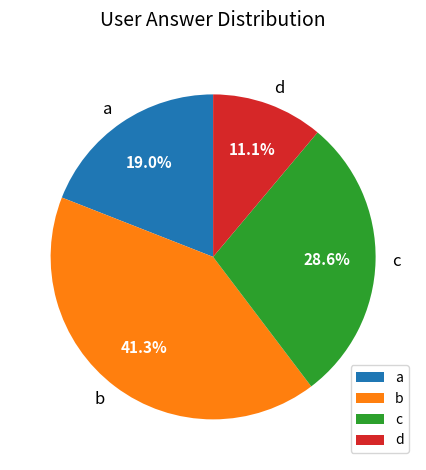

What is the ratio of the value at d to the value at c?

0.4